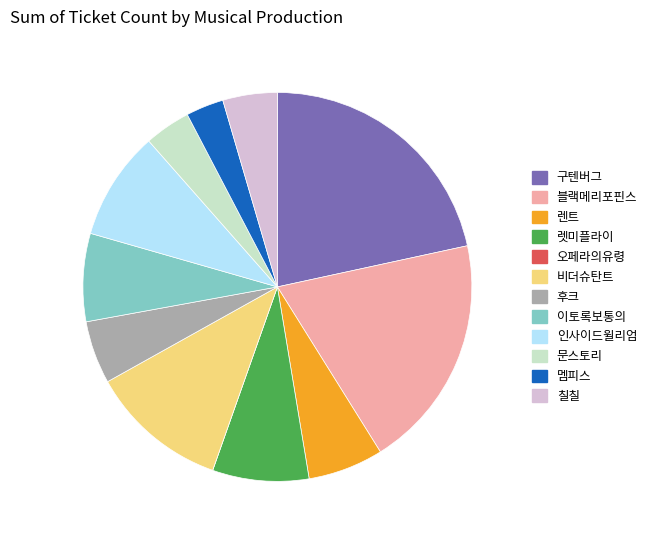

Between 인사이드윌리엄 and 구텐버그, which is larger?

구텐버그